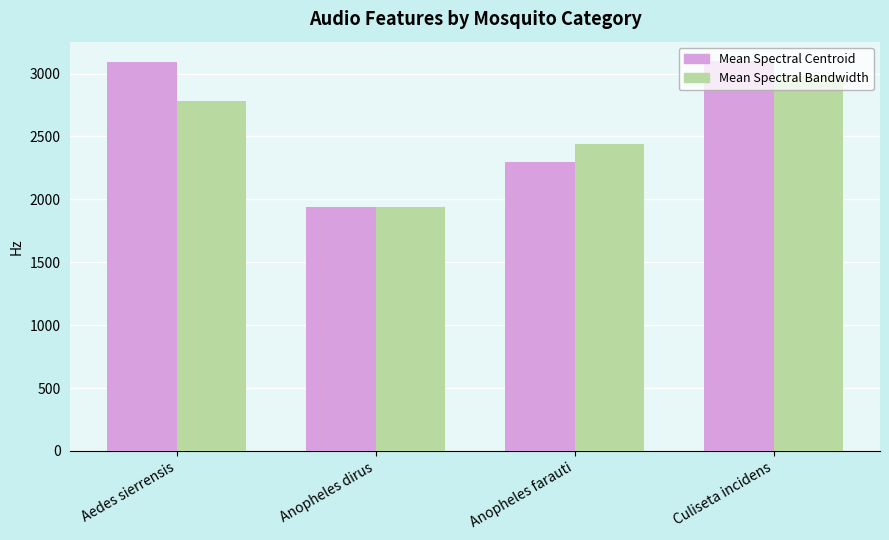

At which category is the sum across all series the highest?

Culiseta incidens